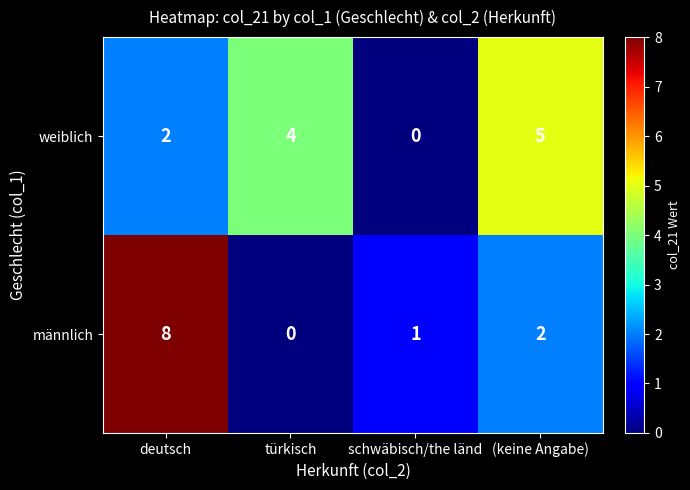

Rank the categories by weiblich value from lowest to highest.

schwäbisch/the länd, deutsch, türkisch, (keine Angabe)